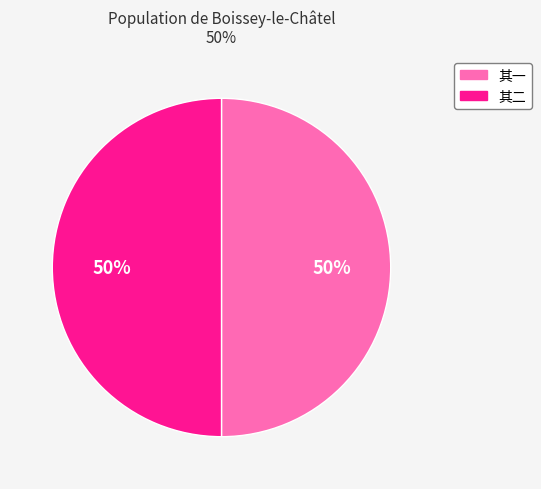

To the nearest percent, what is the average slice percentage?

50%